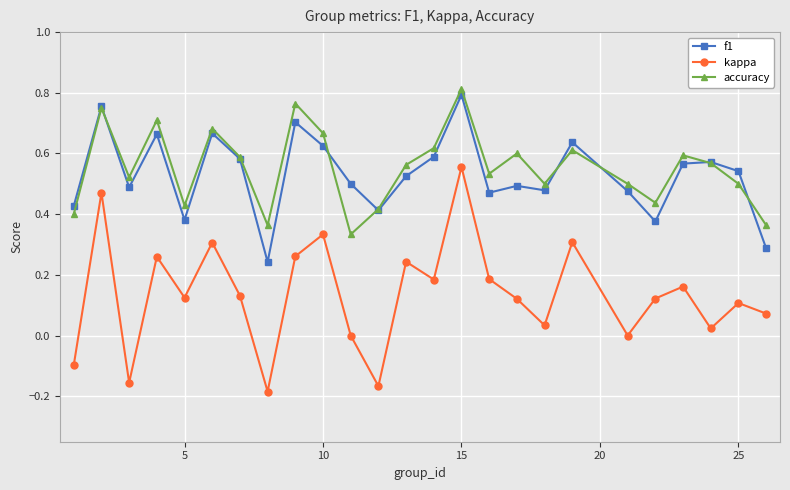

List the series in order of their peak value, lowest first.

kappa, f1, accuracy